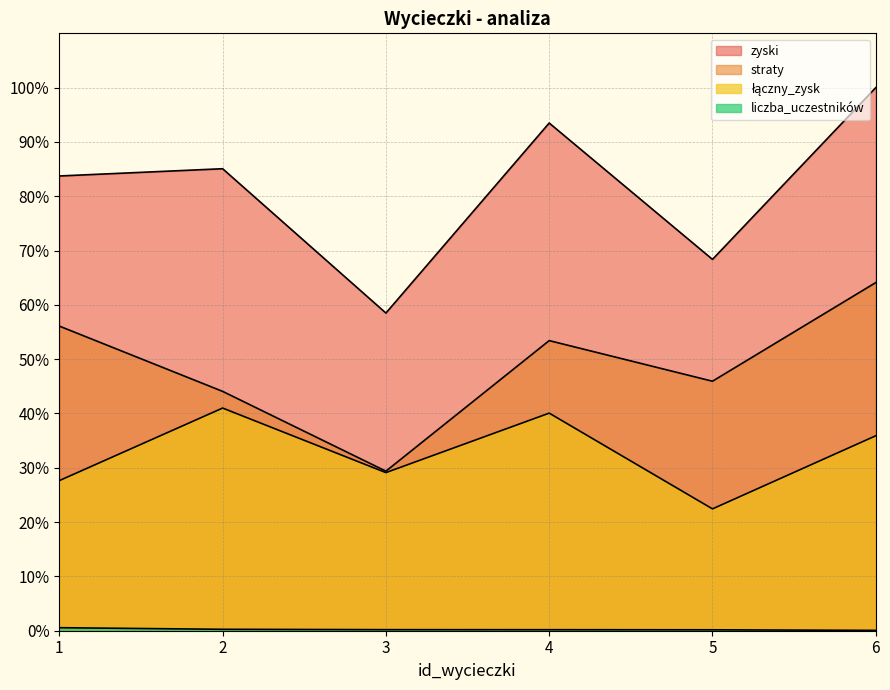

What is the average value of the liczba_uczestników series?

0.2